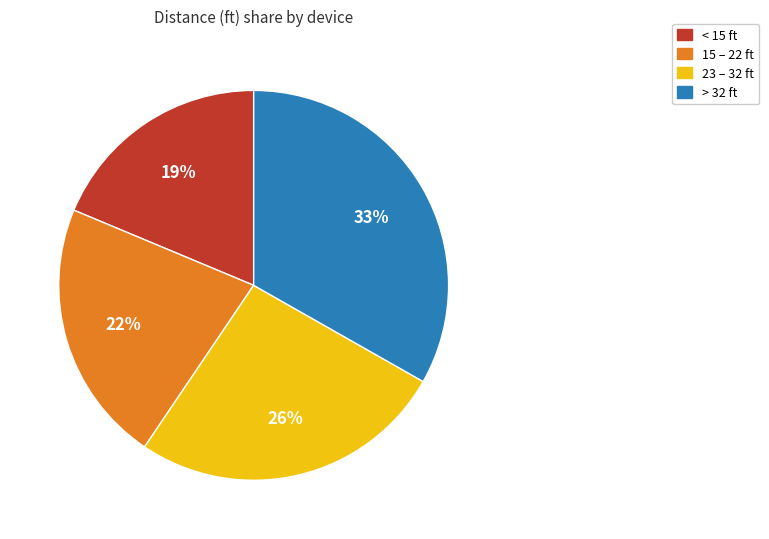

To the nearest percent, what is the average slice percentage?

25%